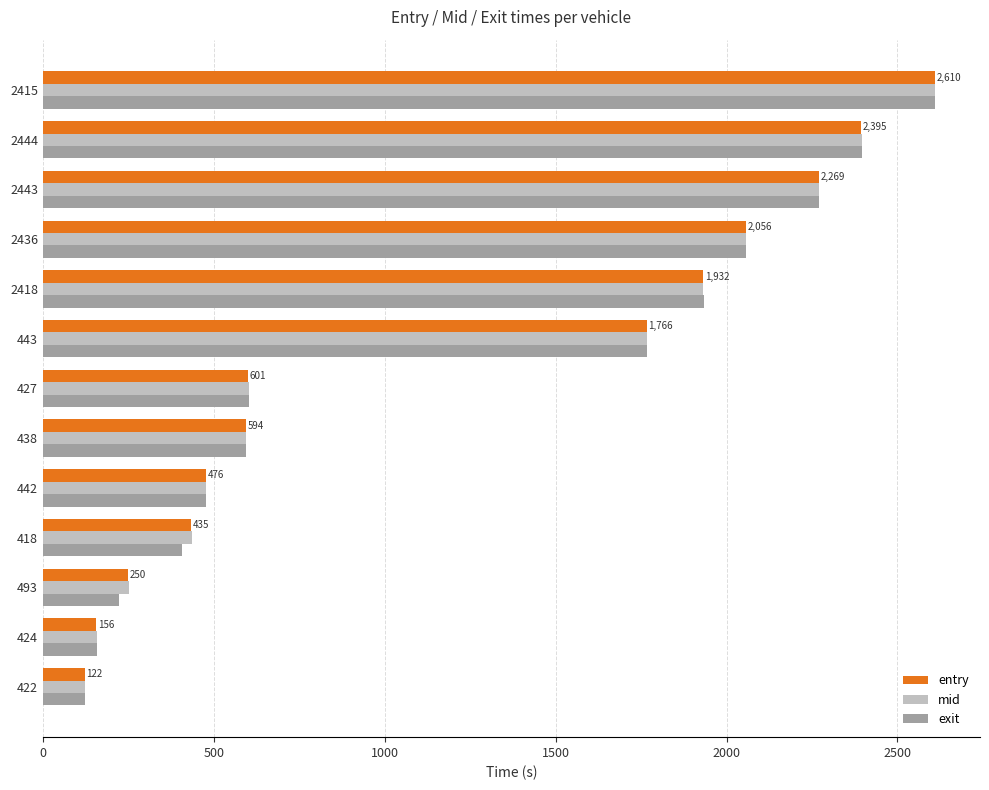

Which series changed the most between 442 and 2418?

exit